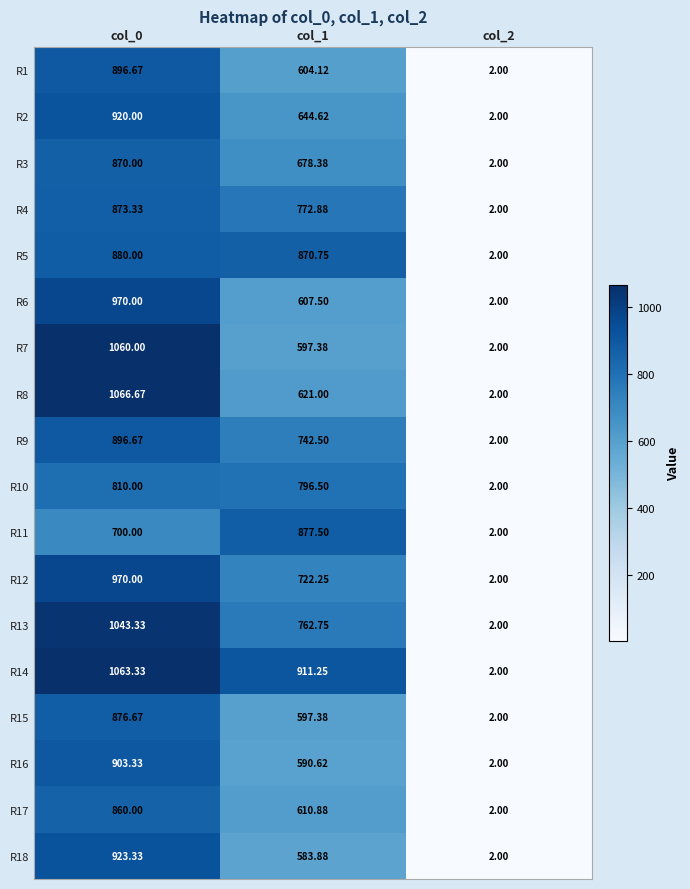

Is the value of R9 at col_1 greater than the value of R8 at col_2?

Yes